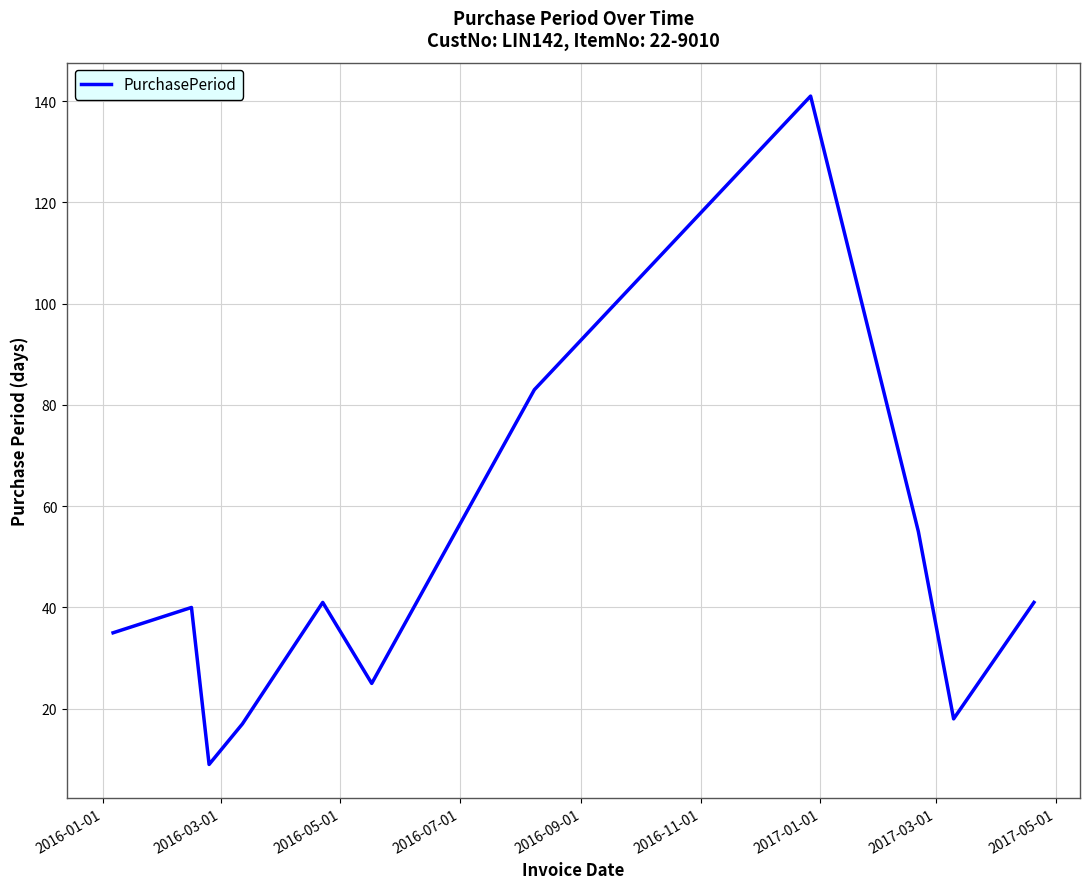

What is the average value?

46